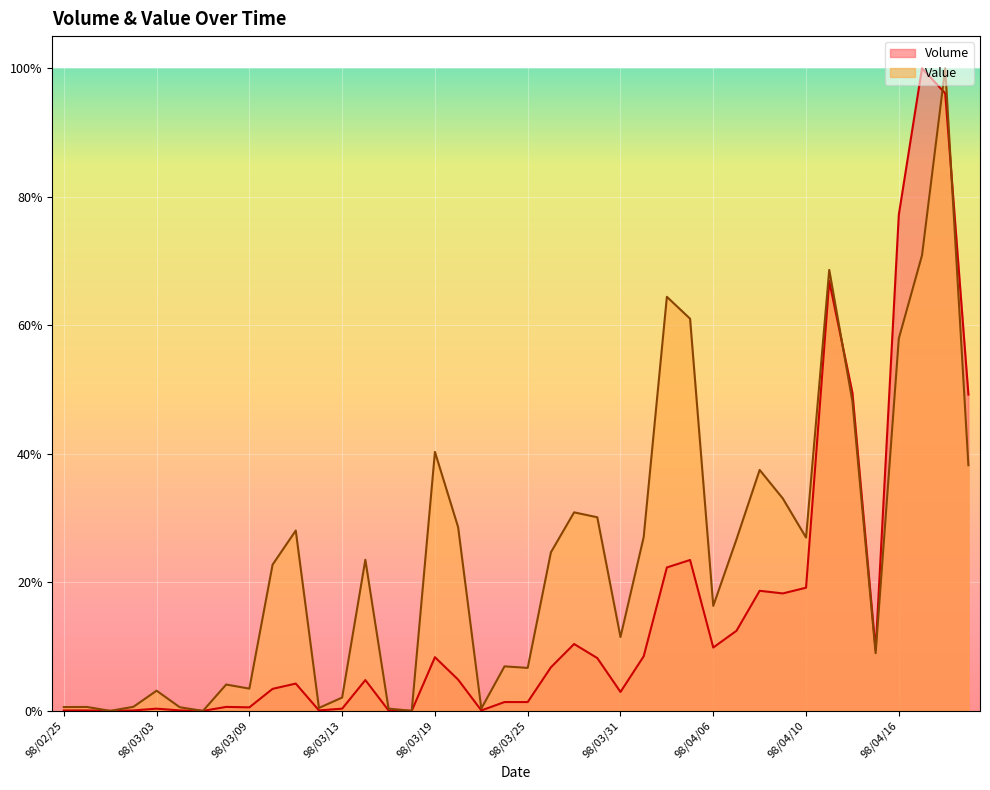

What is the value of the Volume point at the 37th from the left?

0.8